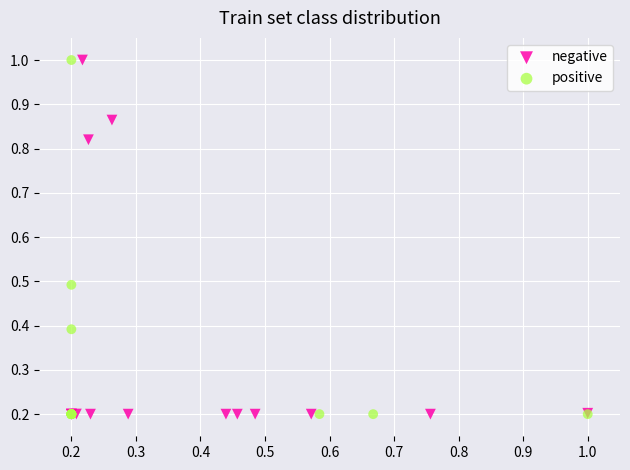

What are all the series names shown in the legend?

negative, positive